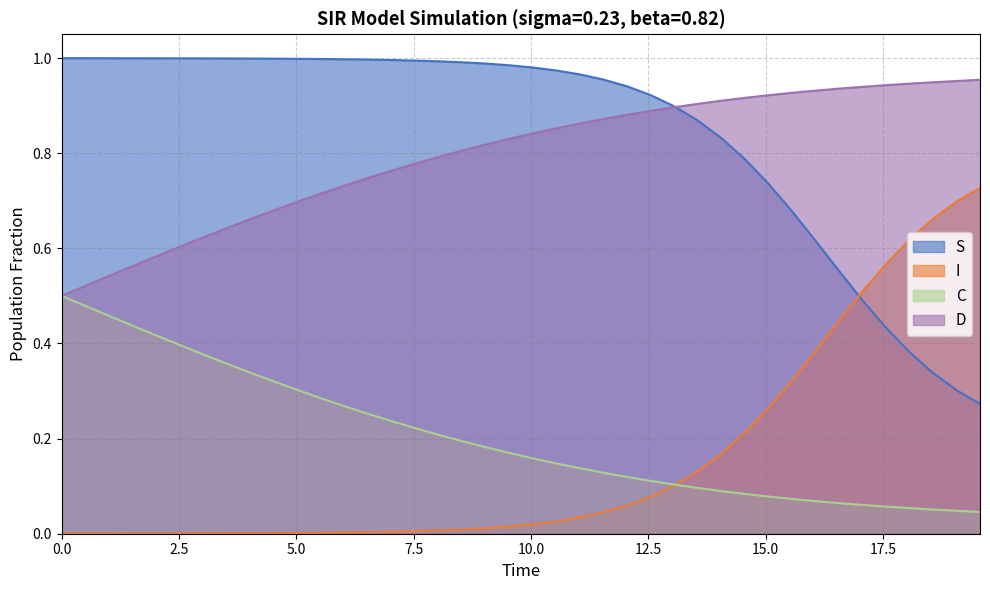

List the series in order of their peak value, lowest first.

C, I, D, S